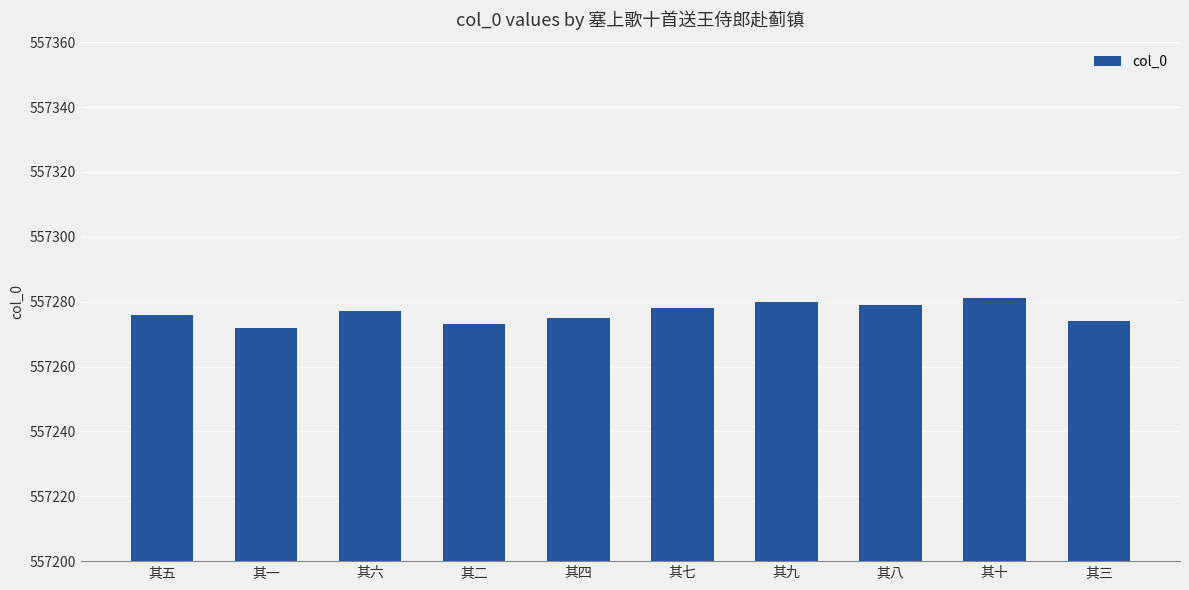

Which has a higher value, 其十 or 其四?

其十